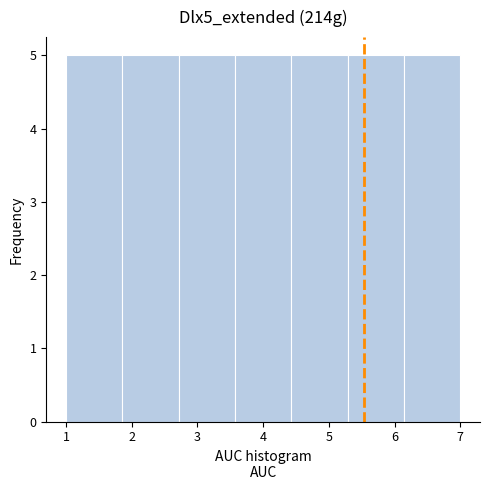

How tall is the bar that spans 2.7 to 3.6 on the x-axis? Neither the bar edges nor the heights are printed on the chart, so give them approximately, as read against the axes.

5